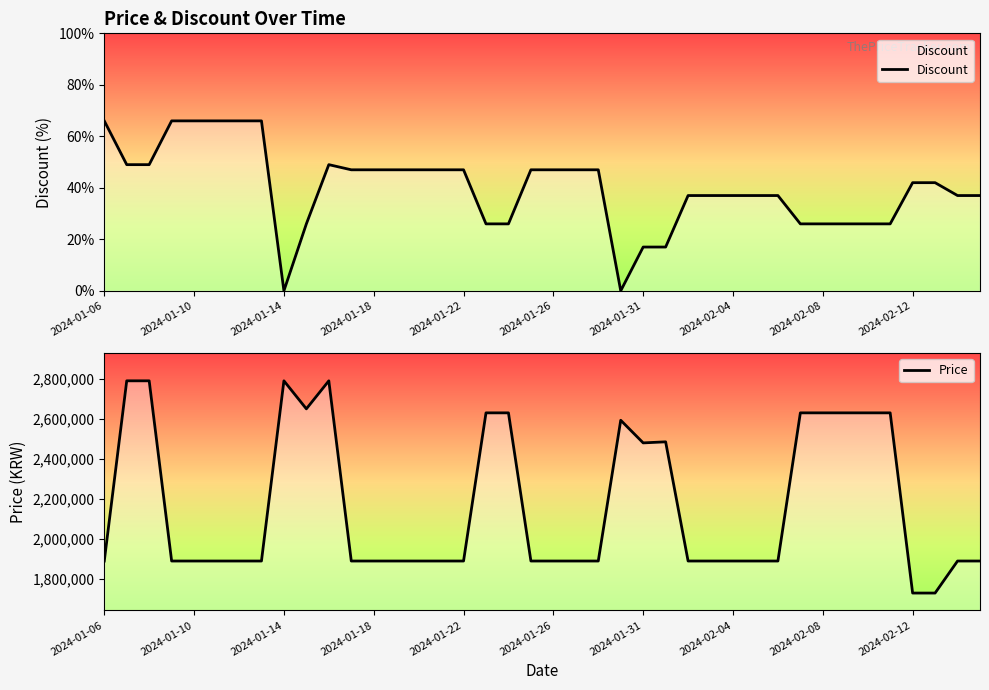

Is it true that Discount equals 26 at 34?

True